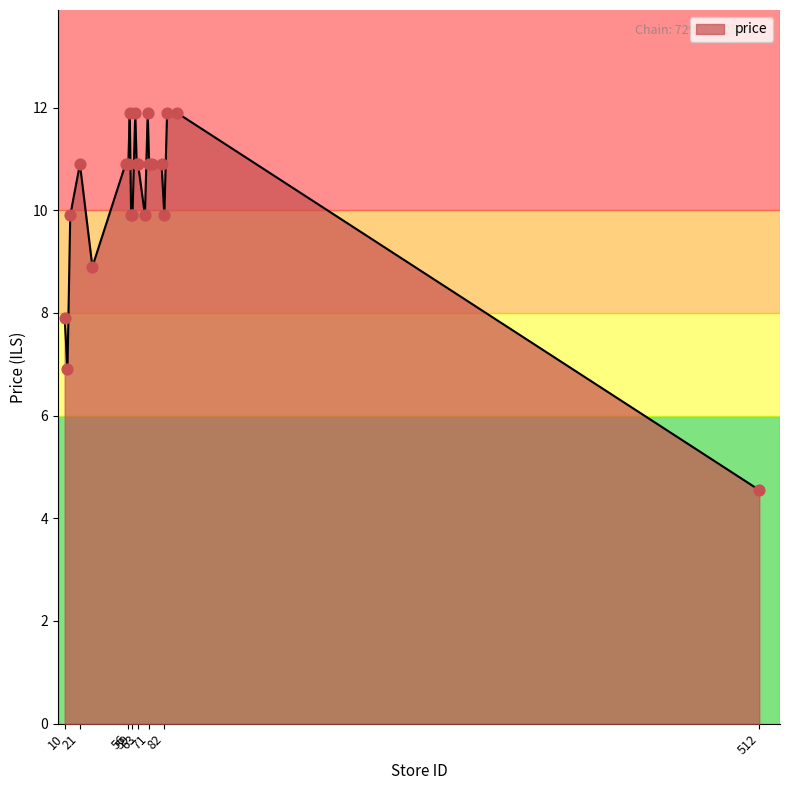

What is the maximum value shown in the chart?

11.9